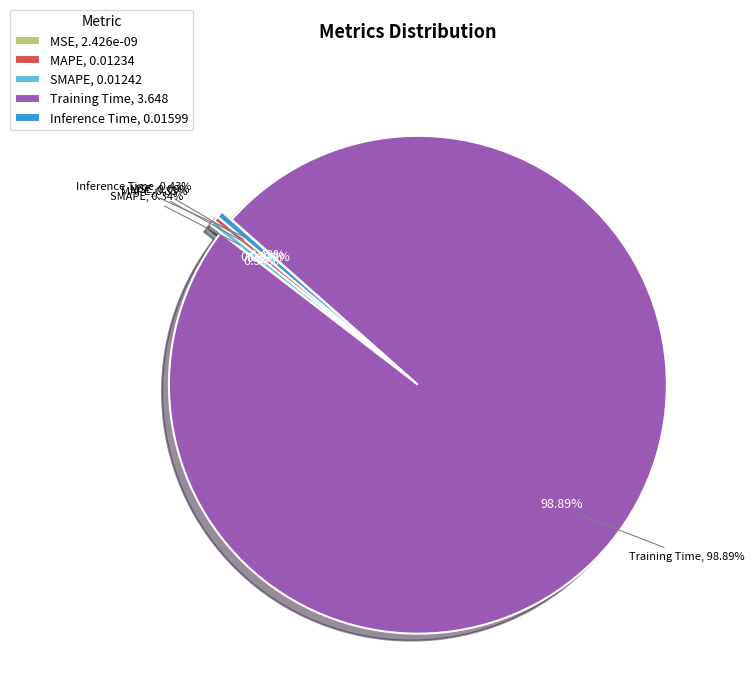

What is the largest slice in the pie chart?

Training Time